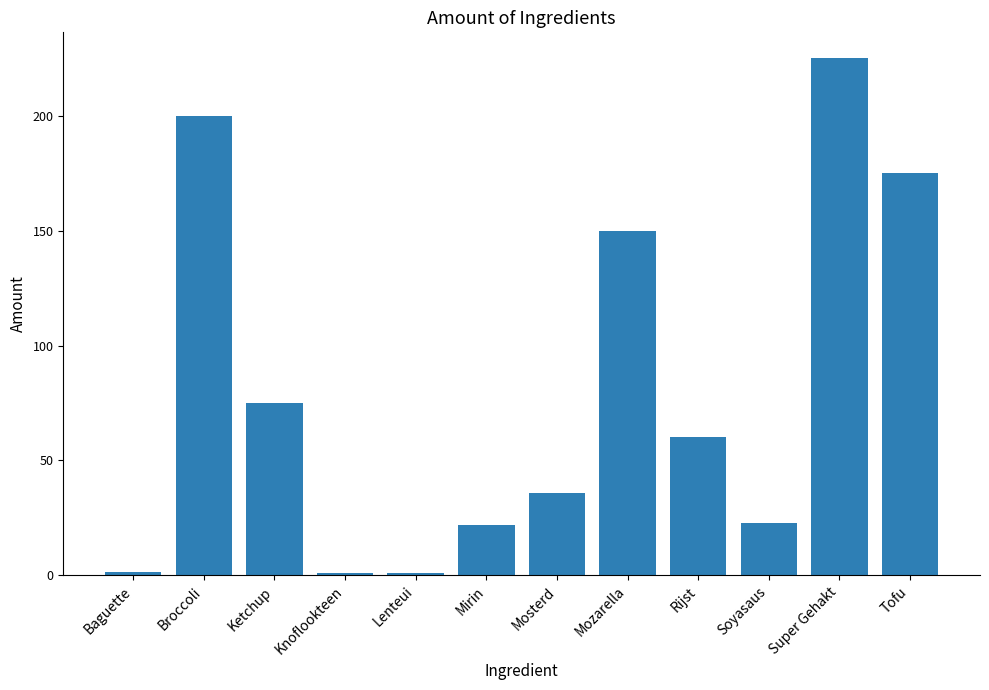

What is the sum of all values?

969.5